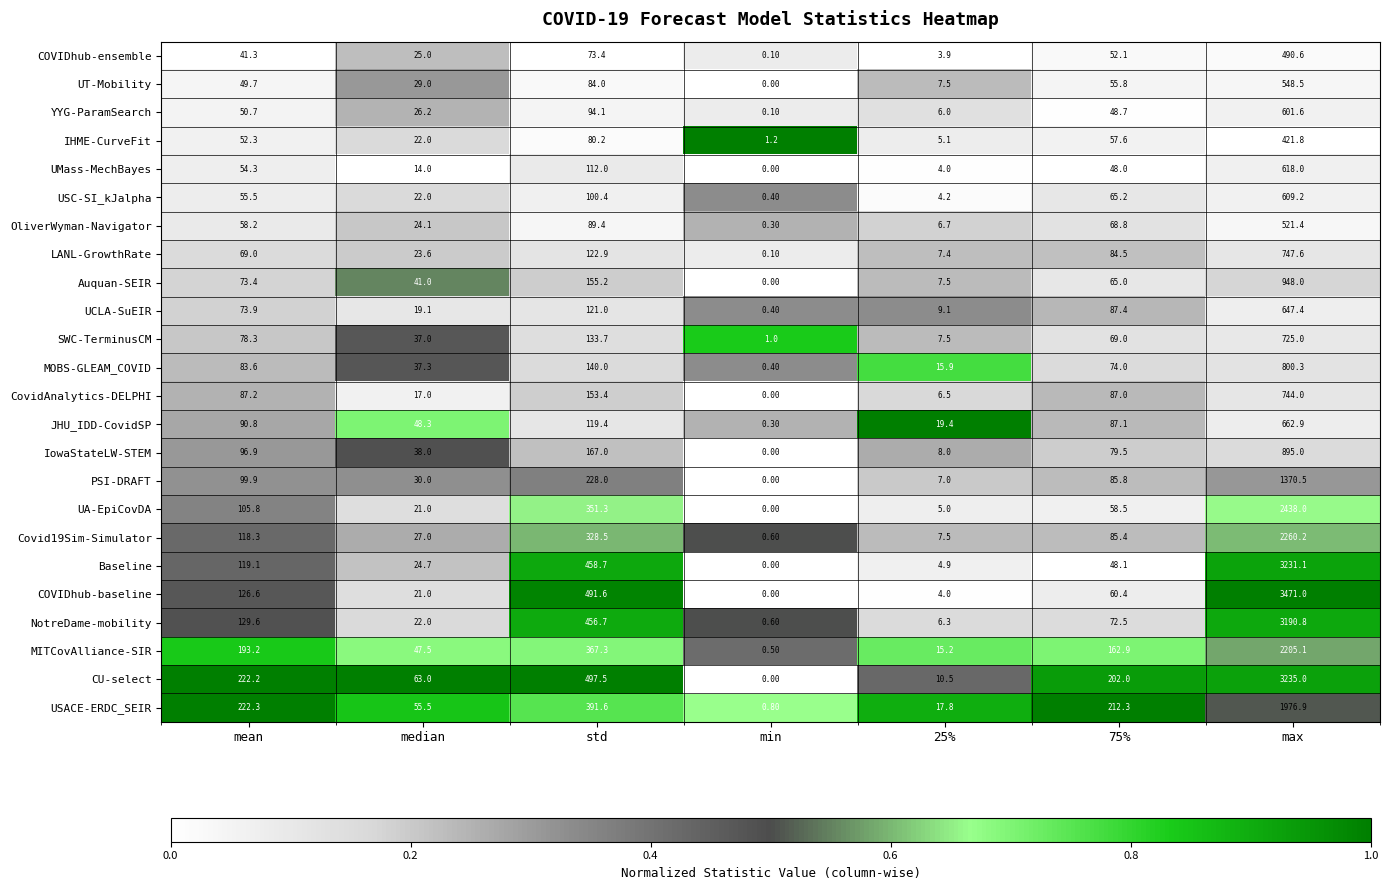

How many values in the YYG-ParamSearch series exceed 48?

4